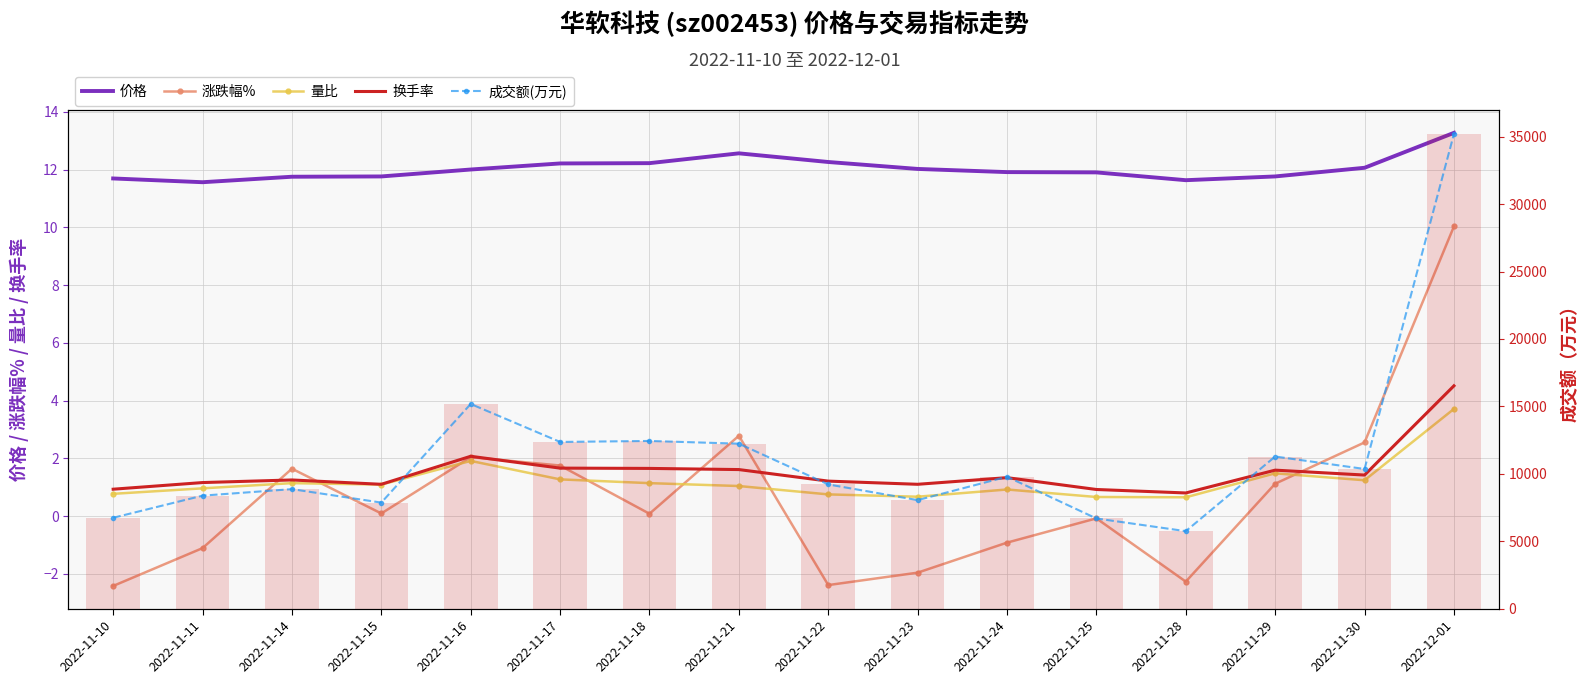

What is the difference between the maximum and second lowest values in the 换手率 series?

3.6